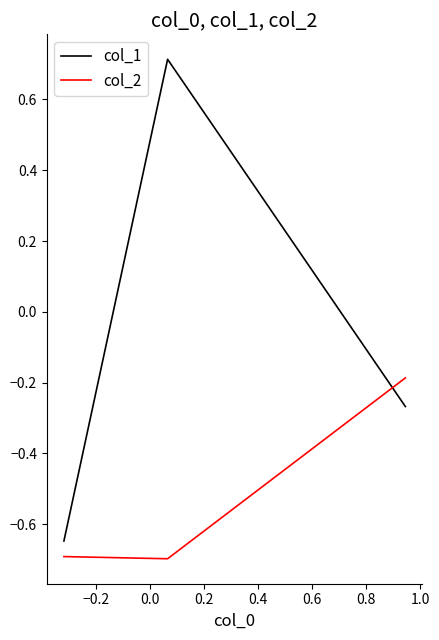

What is the lowest value of the col_2 series?

-0.7